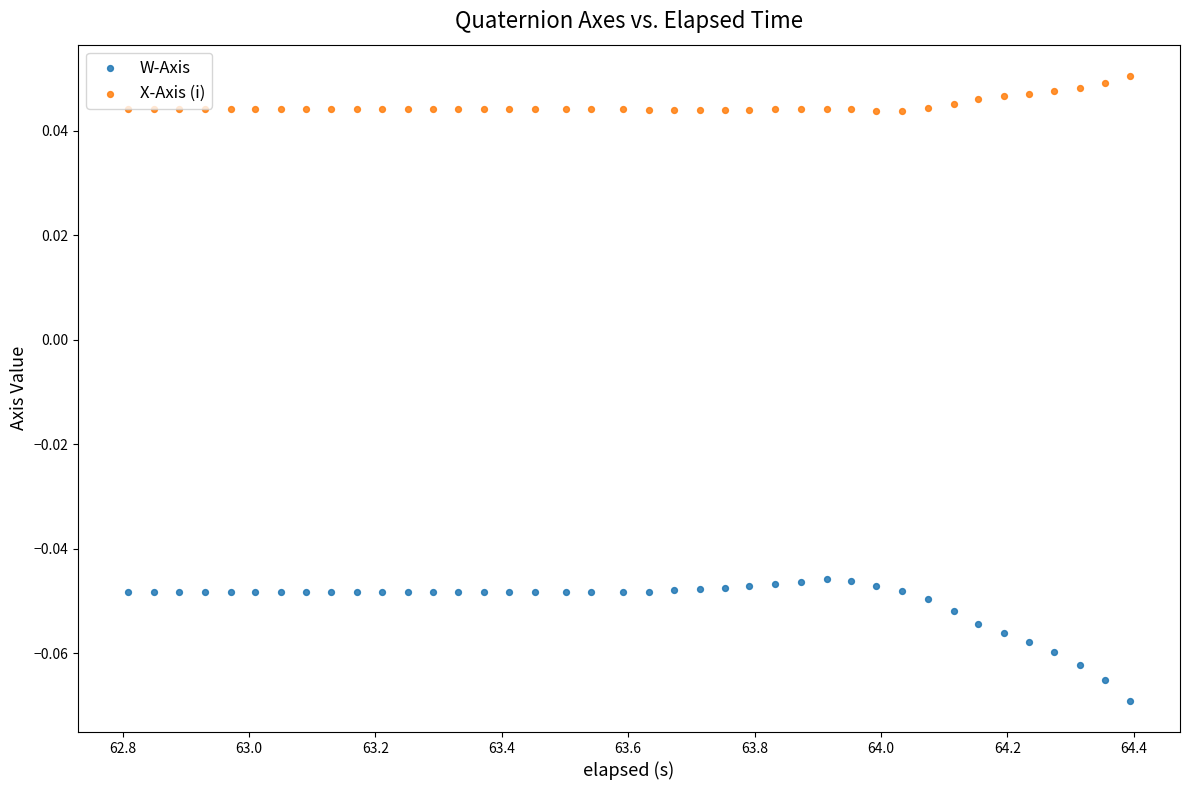

Which series has the largest Y range (max minus min)?

W-Axis